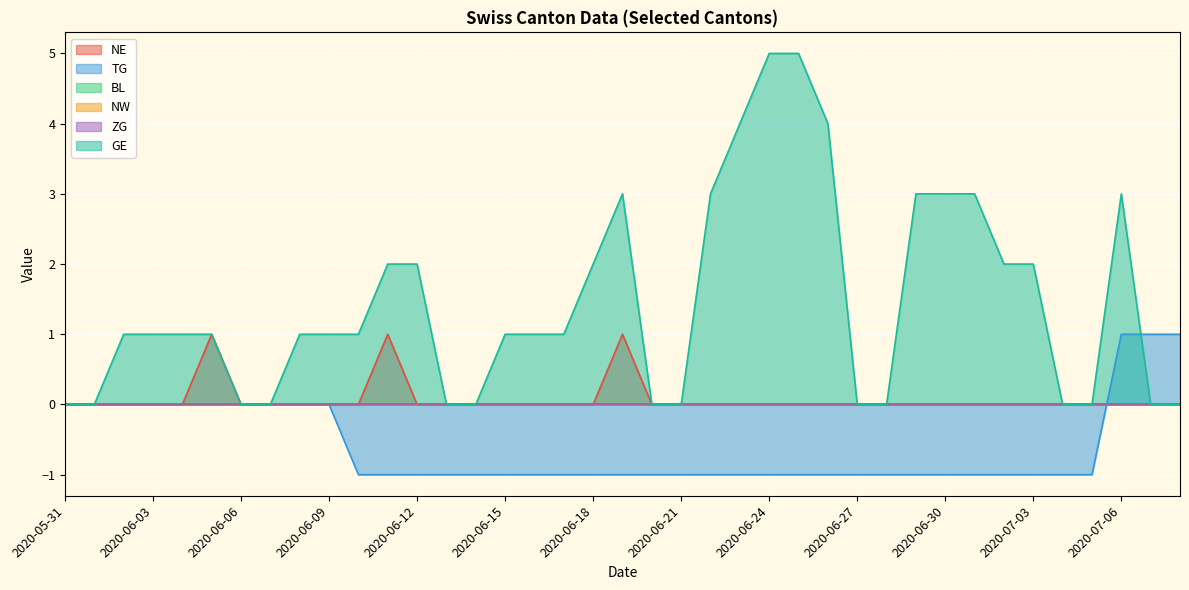

At how many categories does at least one series exceed 4?

2